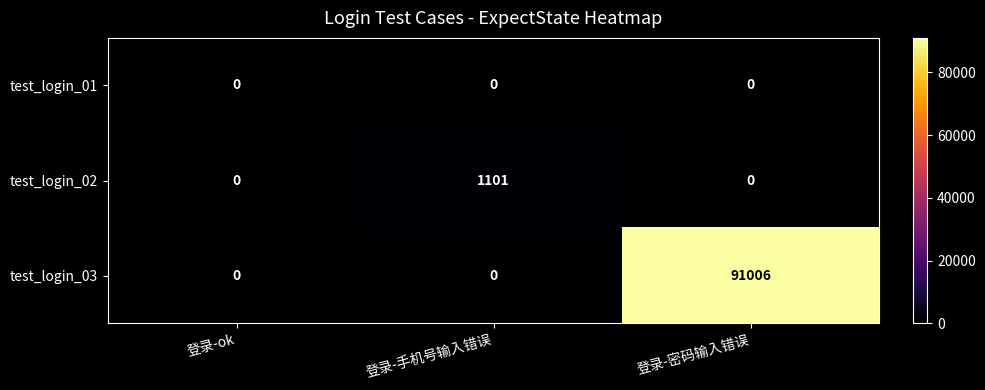

The test_login_02 series shows 0 at 登录-ok. True or false?

True